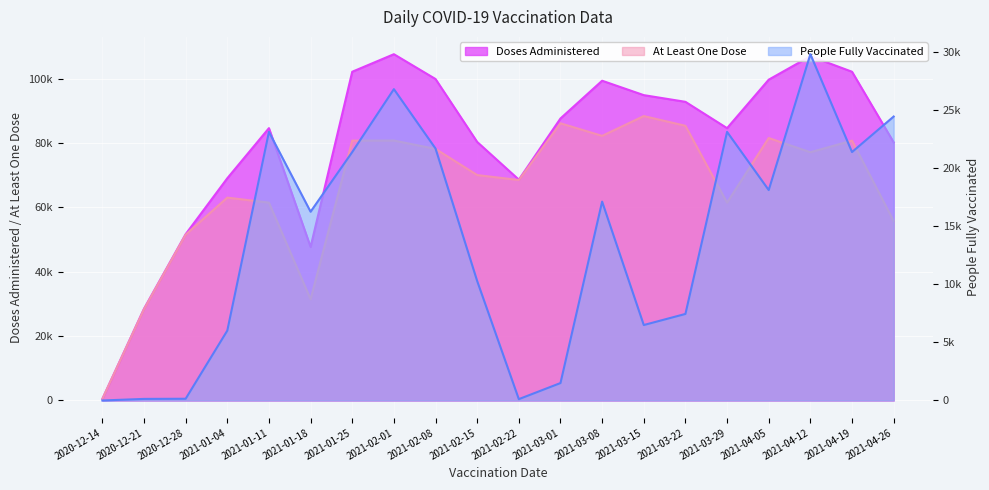

Rank the series by their maximum value, from lowest to highest.

People Fully Vaccinated, People Vaccinated with at least One Dose, Doses Administered